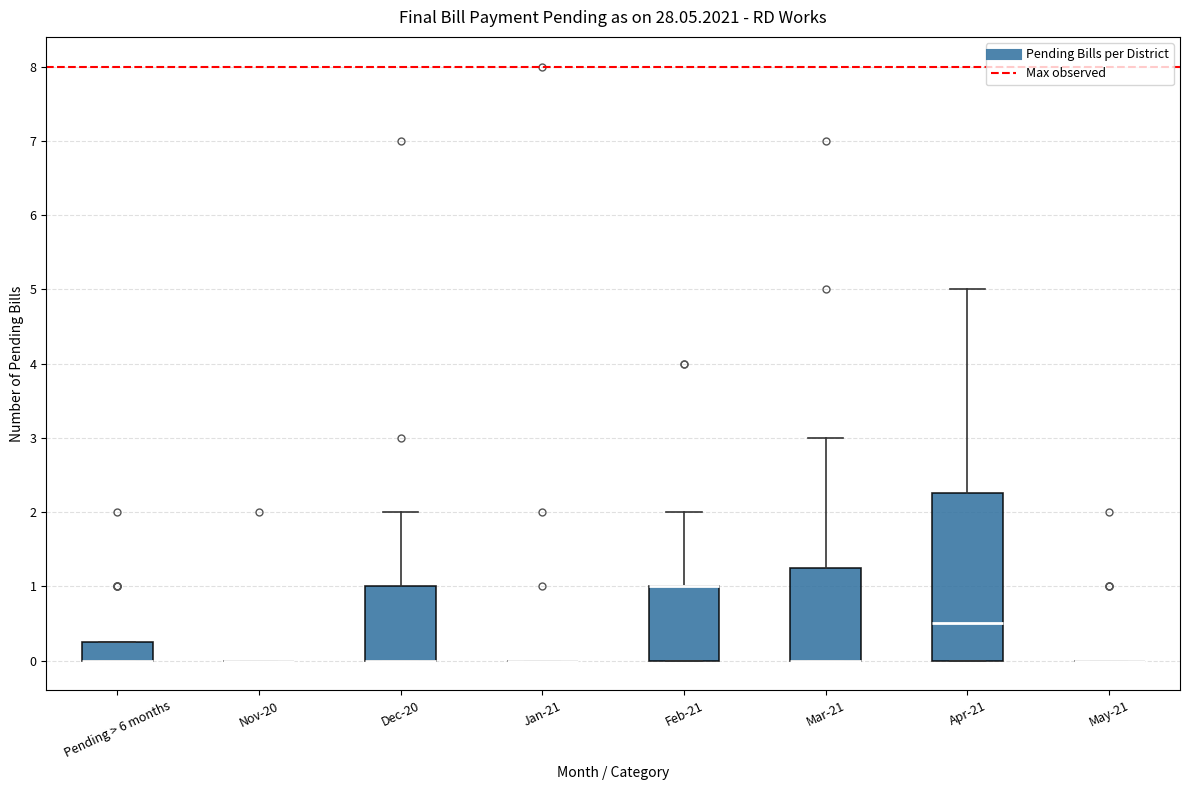

Reading left to right, transcribe this box plot: for each box, give where its median line is, the range the box spans, and where its two whiskers end, as read against the y-axis. The values are not printed on the chart, so give them approximately, as read against the axis.

Pending > 6 months: median 0.0 (drawn on the box's lower edge), box 0.0 to 0.3, whiskers 0.0 to 0.3
Nov-20: box collapsed to a line at 0.0, whiskers 0.0 to 0.0
Dec-20: median 0.0 (drawn on the box's lower edge), box 0.0 to 1.0, whiskers 0.0 to 2.0
Jan-21: box collapsed to a line at 0.0, whiskers 0.0 to 0.0
Feb-21: median 1.0 (drawn on the box's upper edge), box 0.0 to 1.0, whiskers 0.0 to 2.0
Mar-21: median 0.0 (drawn on the box's lower edge), box 0.0 to 1.3, whiskers 0.0 to 3.0
Apr-21: median 0.5, box 0.0 to 2.3, whiskers 0.0 to 5.0
May-21: box collapsed to a line at 0.0, whiskers 0.0 to 0.0